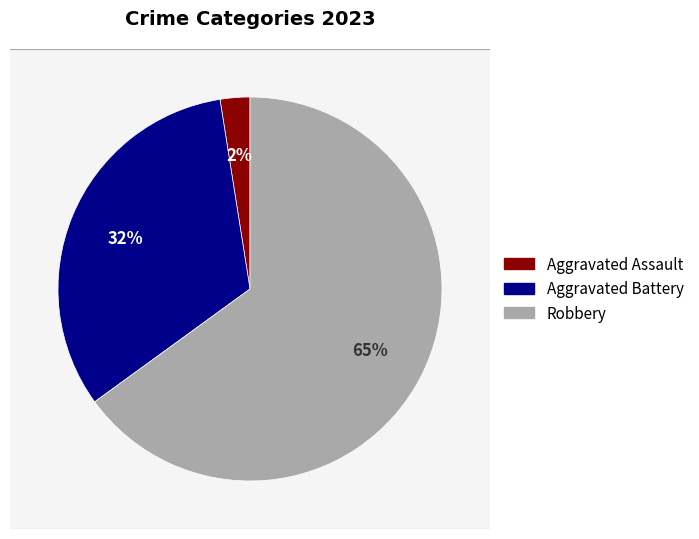

The Aggravated Battery slice represents 25% of the pie. True or false?

False